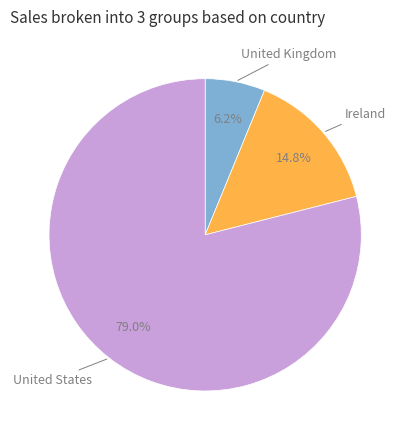

To the nearest percent, what is the average slice percentage?

33%